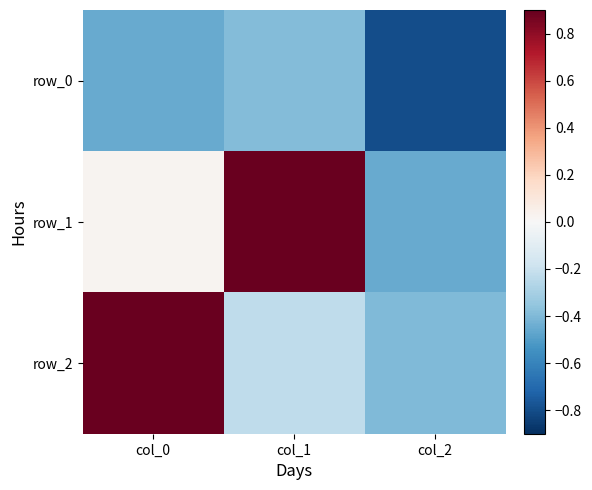

At which label does row_1 first exceed 0?

col_0